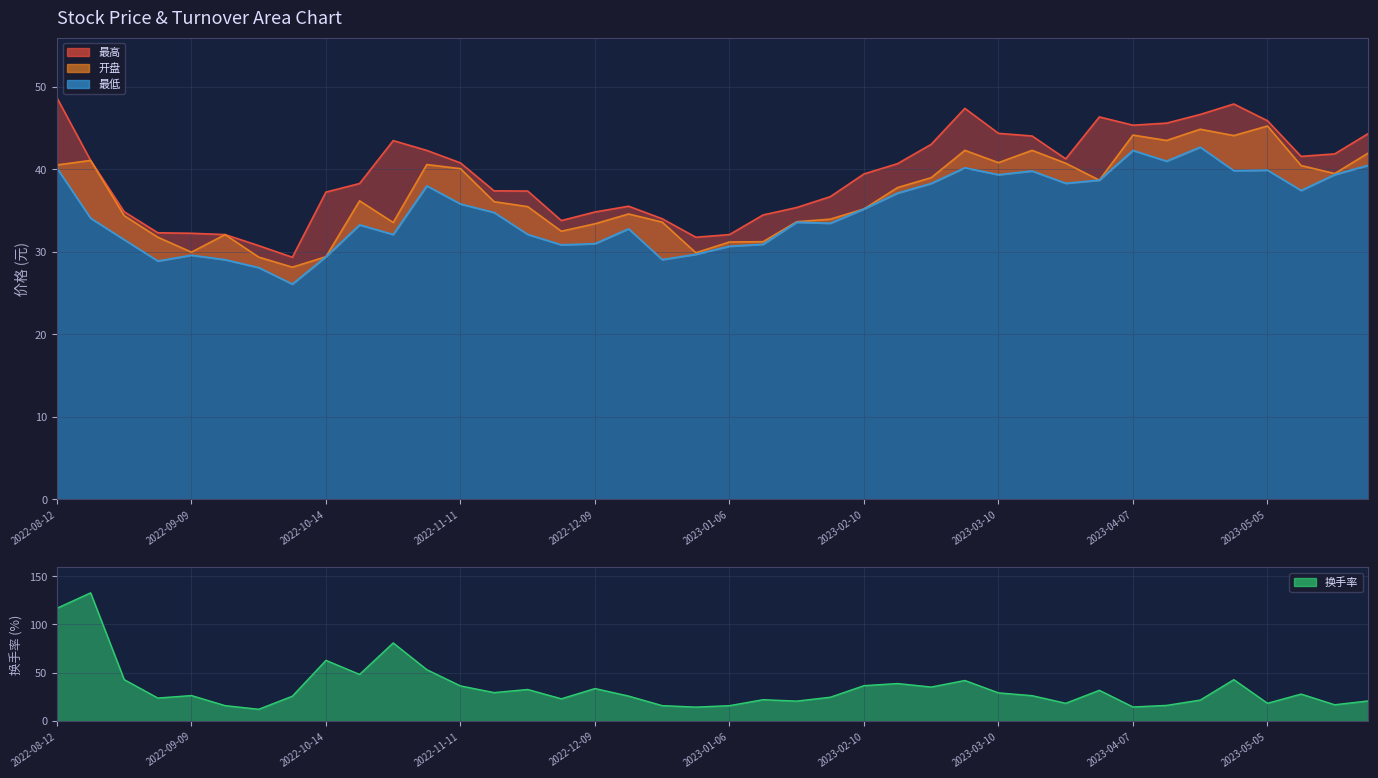

What is the difference between the highest and lowest values at 2023-04-28?

8.1